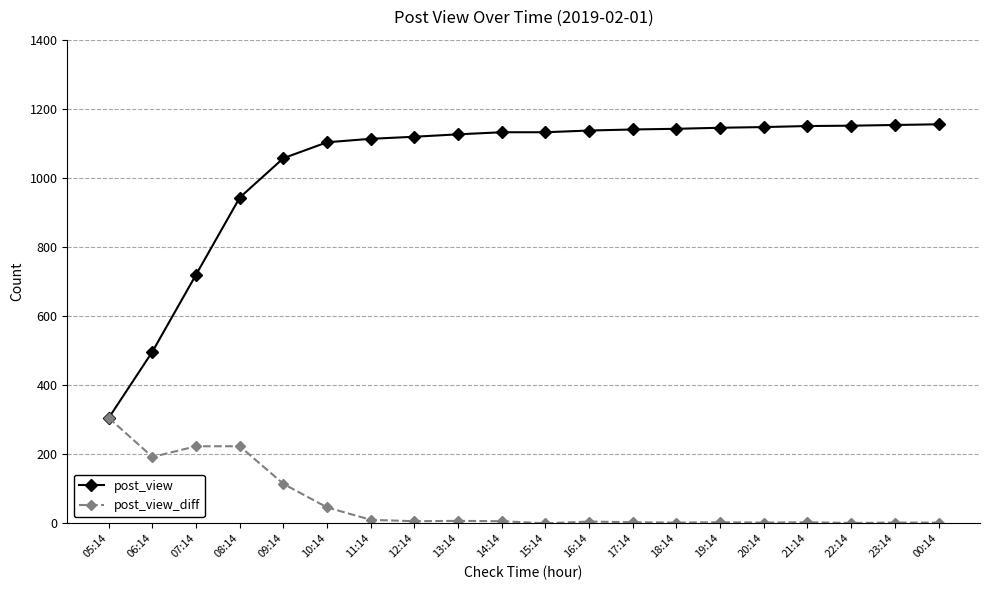

What is the sum of the post_view_diff values at 13:14 and 14:14?

13